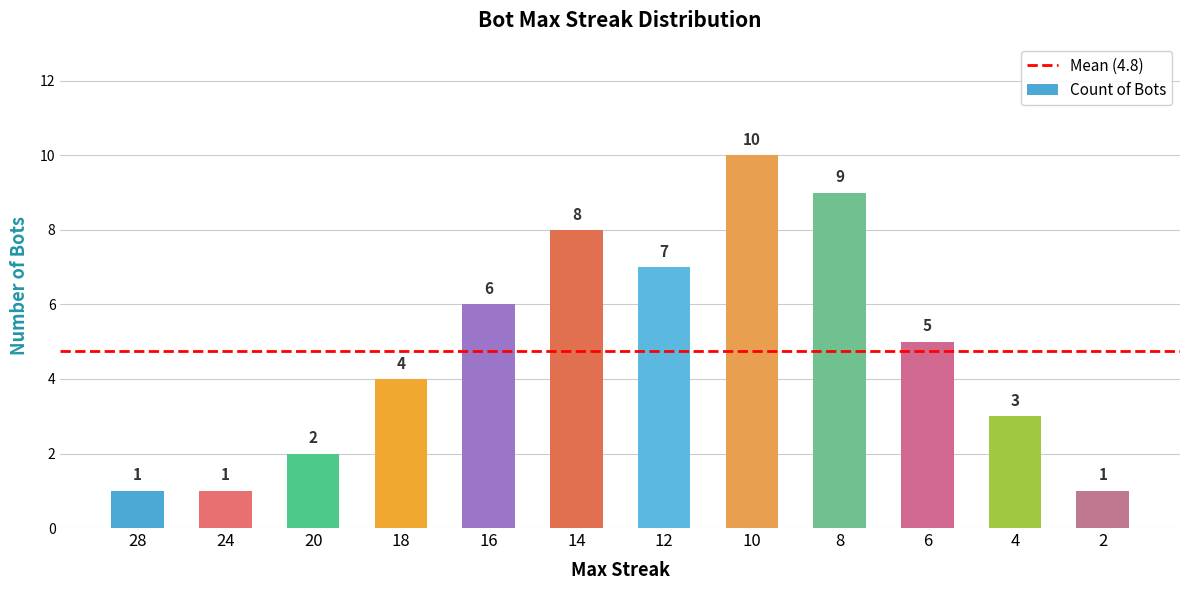

What is the difference between the maximum and minimum values?

9